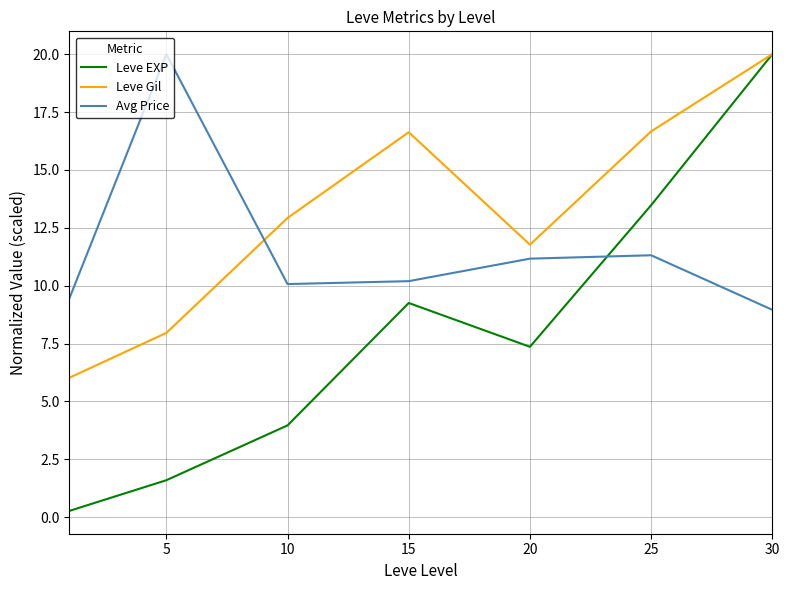

True or false: Avg Price and Leve EXP intersect in this chart.

True